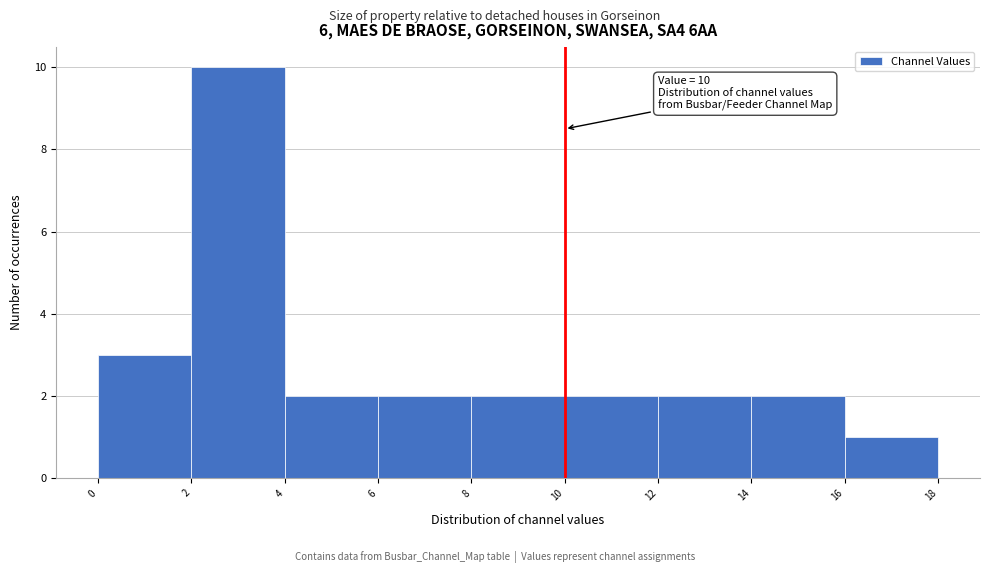

Over which range of the x-axis is the bar tallest?

2 to 4